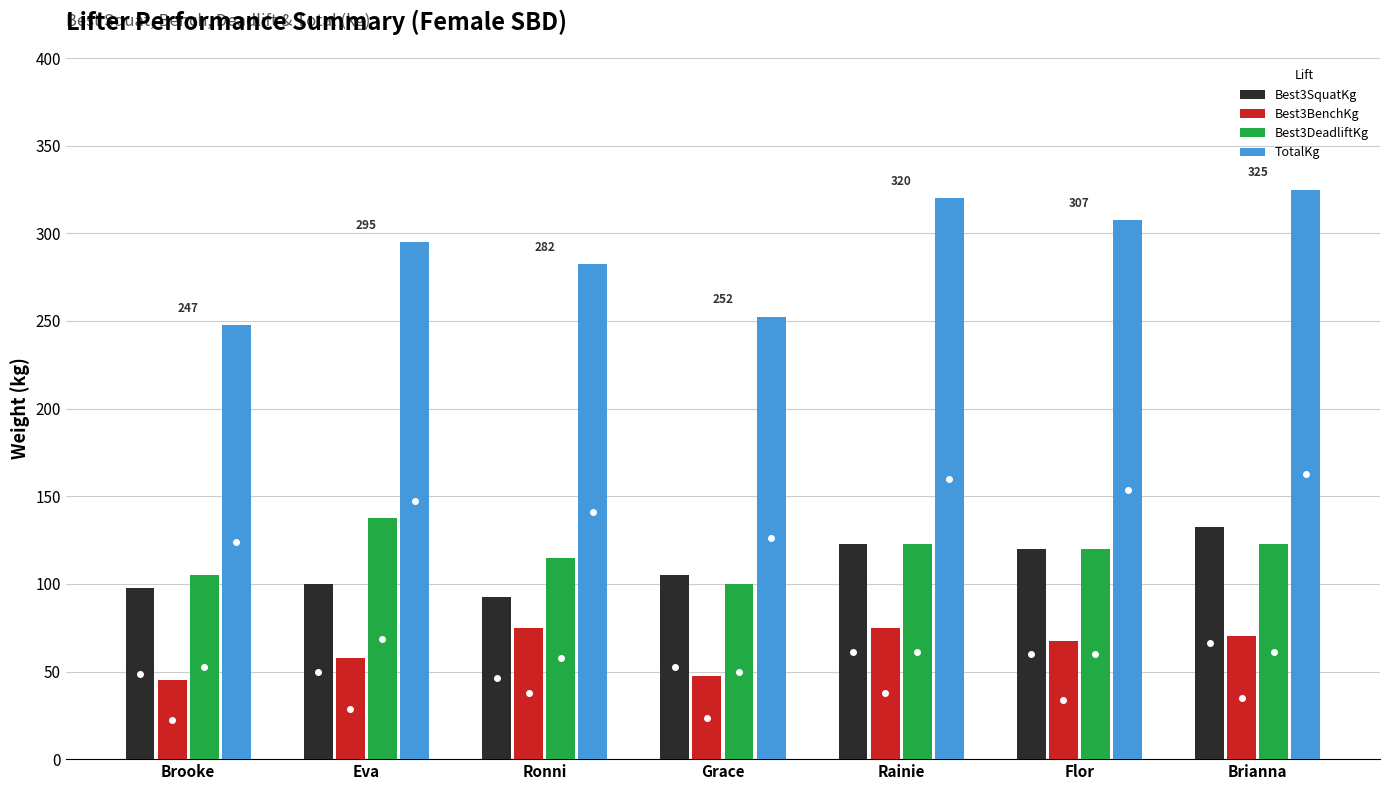

What is the total value across all series at Grace?

505.0